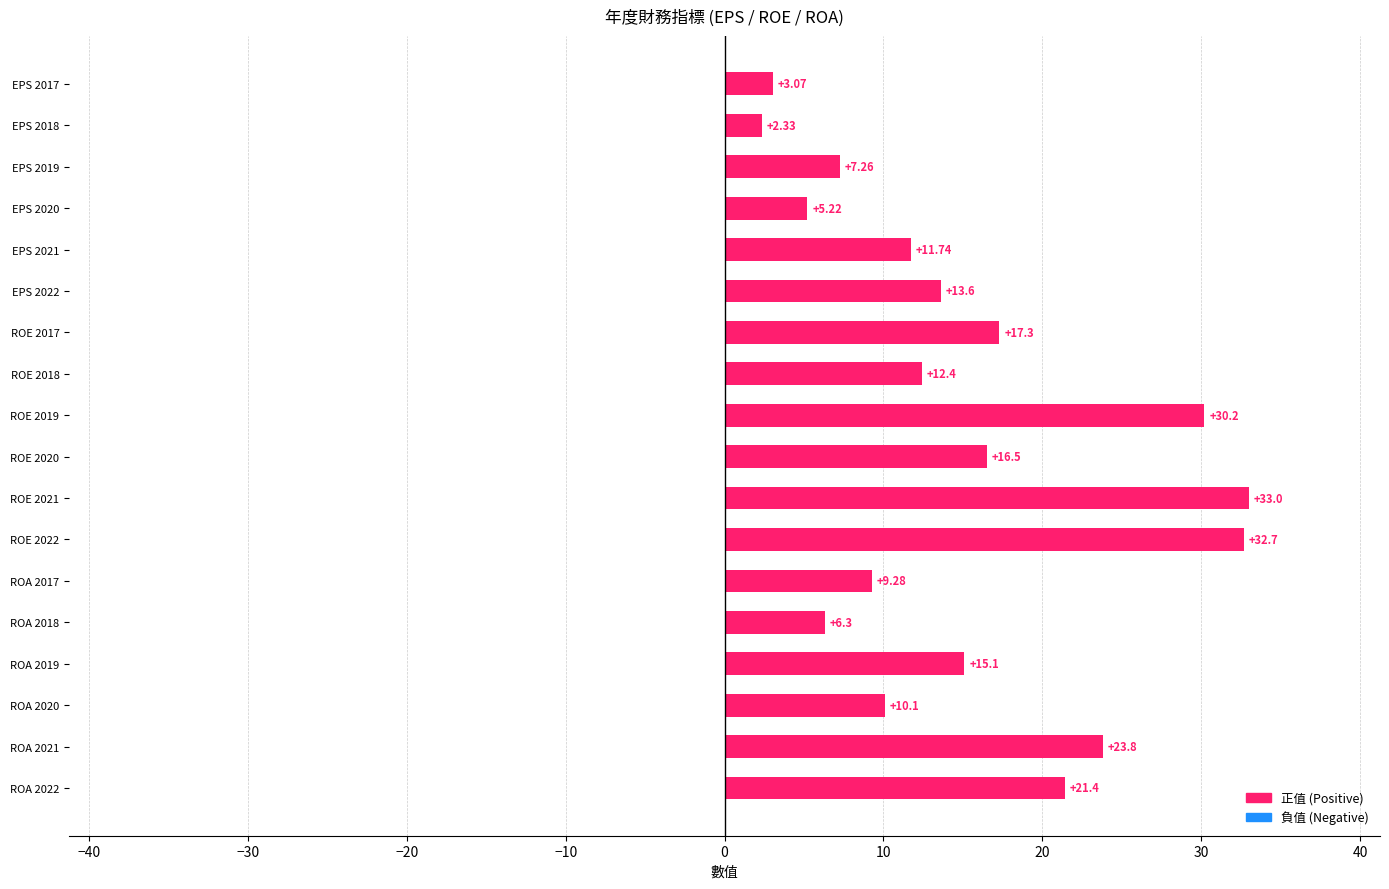

Rank the categories by value from lowest to highest.

EPS 2018, EPS 2017, EPS 2020, ROA 2018, EPS 2019, ROA 2017, ROA 2020, EPS 2021, ROE 2018, EPS 2022, ROA 2019, ROE 2020, ROE 2017, ROA 2022, ROA 2021, ROE 2019, ROE 2022, ROE 2021